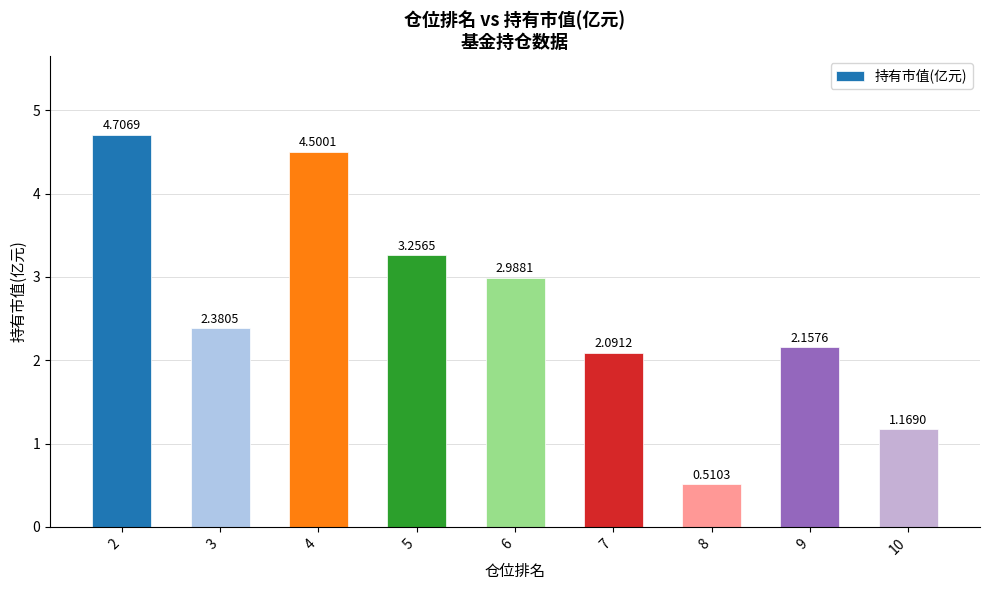

The value at 2 is 7.9. True or false?

False